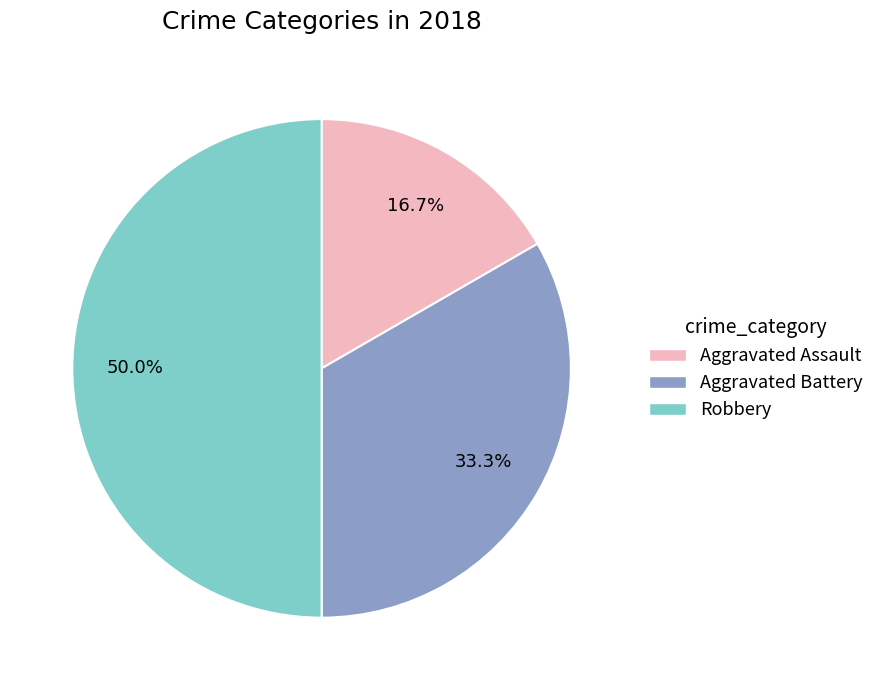

To the nearest percent, what is the average slice percentage?

33%